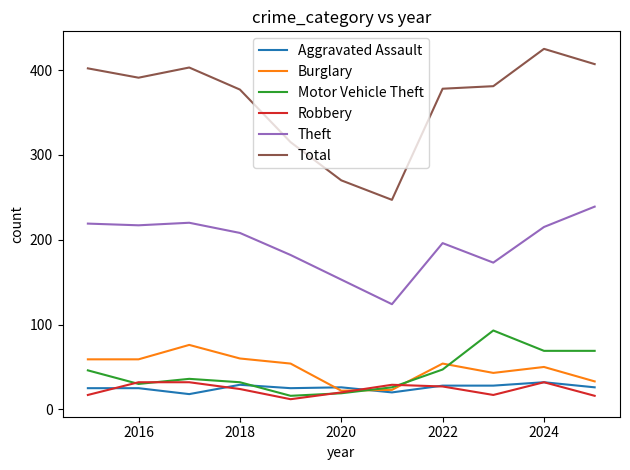

Which series has the widest spread of values?

Total